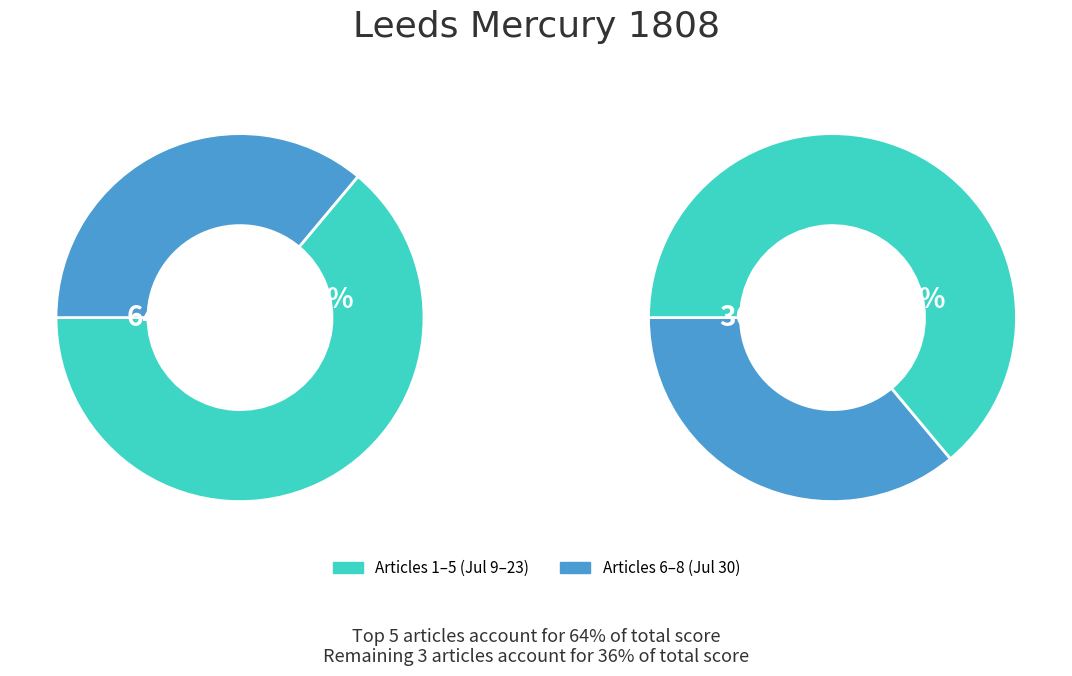

Do 1808.07.23_LeedsMercury_0004 and 1808.07.16_LeedsMercury_0002 together represent more than half of the pie?

No